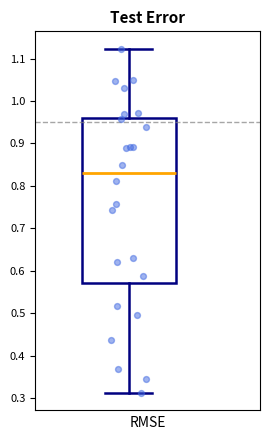

Read this box plot against the y-axis: the position of the median line, the range covered by the box, and the ends of both whiskers. The values are not printed on the chart, so give them approximately, as read against the axis.

median 0.83, box 0.57 to 0.96, whiskers 0.31 to 1.12